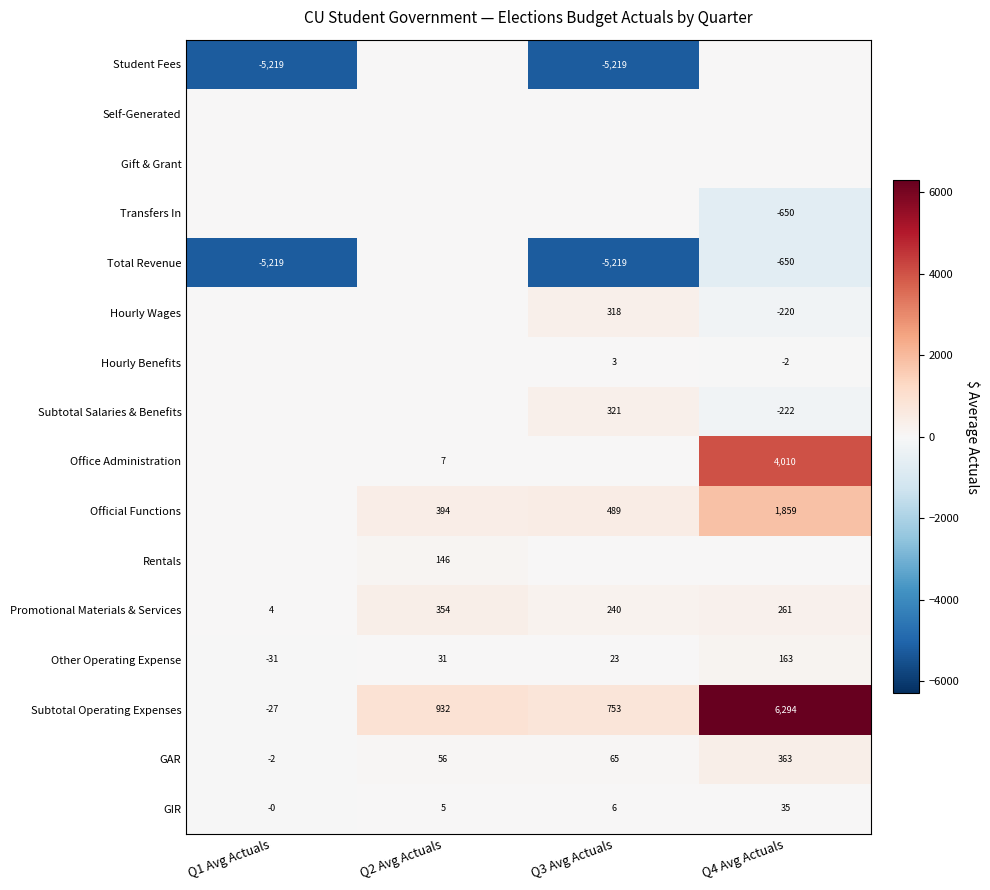

The Subtotal Salaries & Benefits series shows -222 at Q4 Avg Actuals. True or false?

True